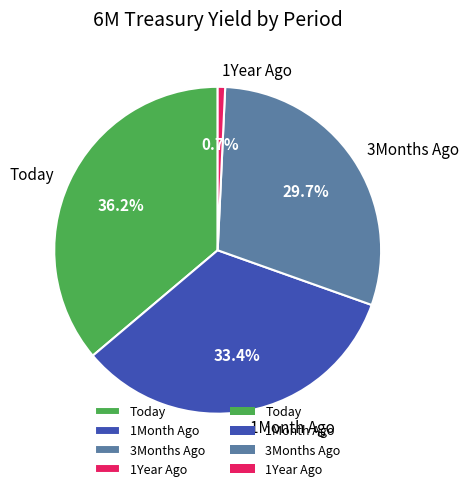

True or false: 3Months Ago accounts for 19% of the total.

False